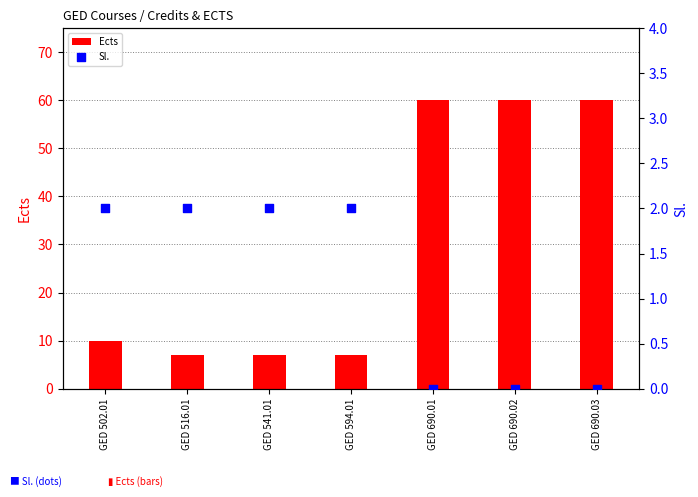

Which series has the widest spread of Y values?

Ects